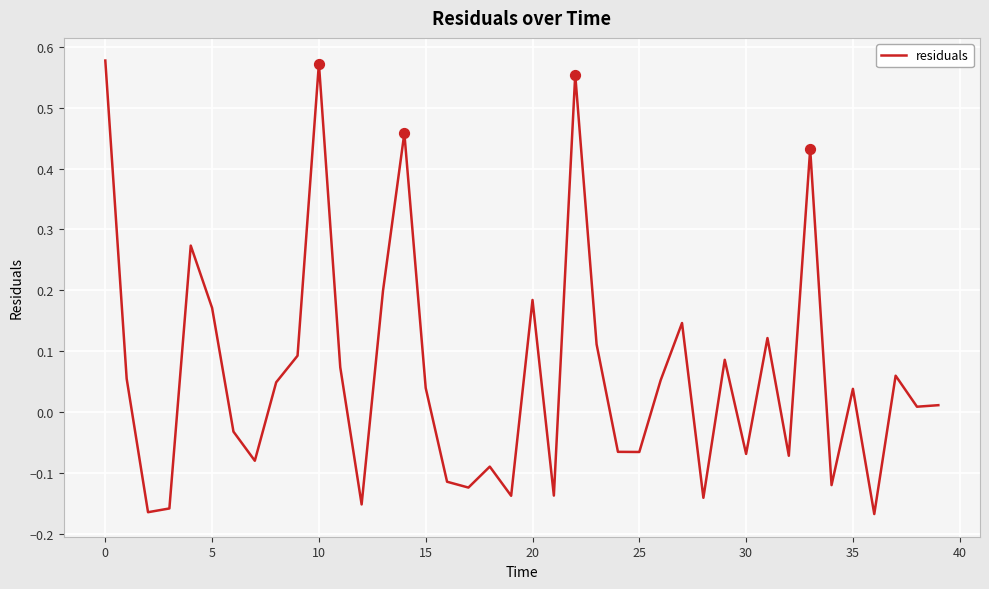

What is the difference between the maximum and minimum values?

0.7